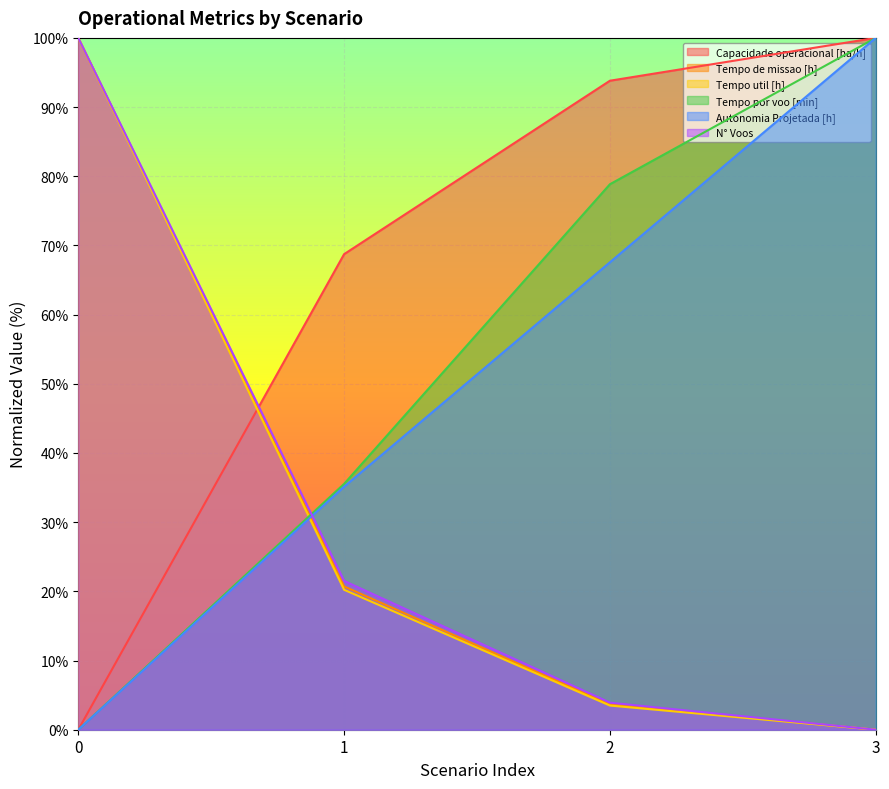

What is the sum of the Tempo por voo [min] values at 0 and 3?

100.0